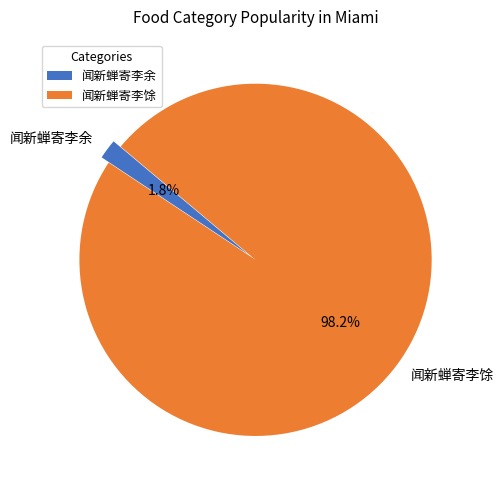

Does any single category account for the majority?

Yes